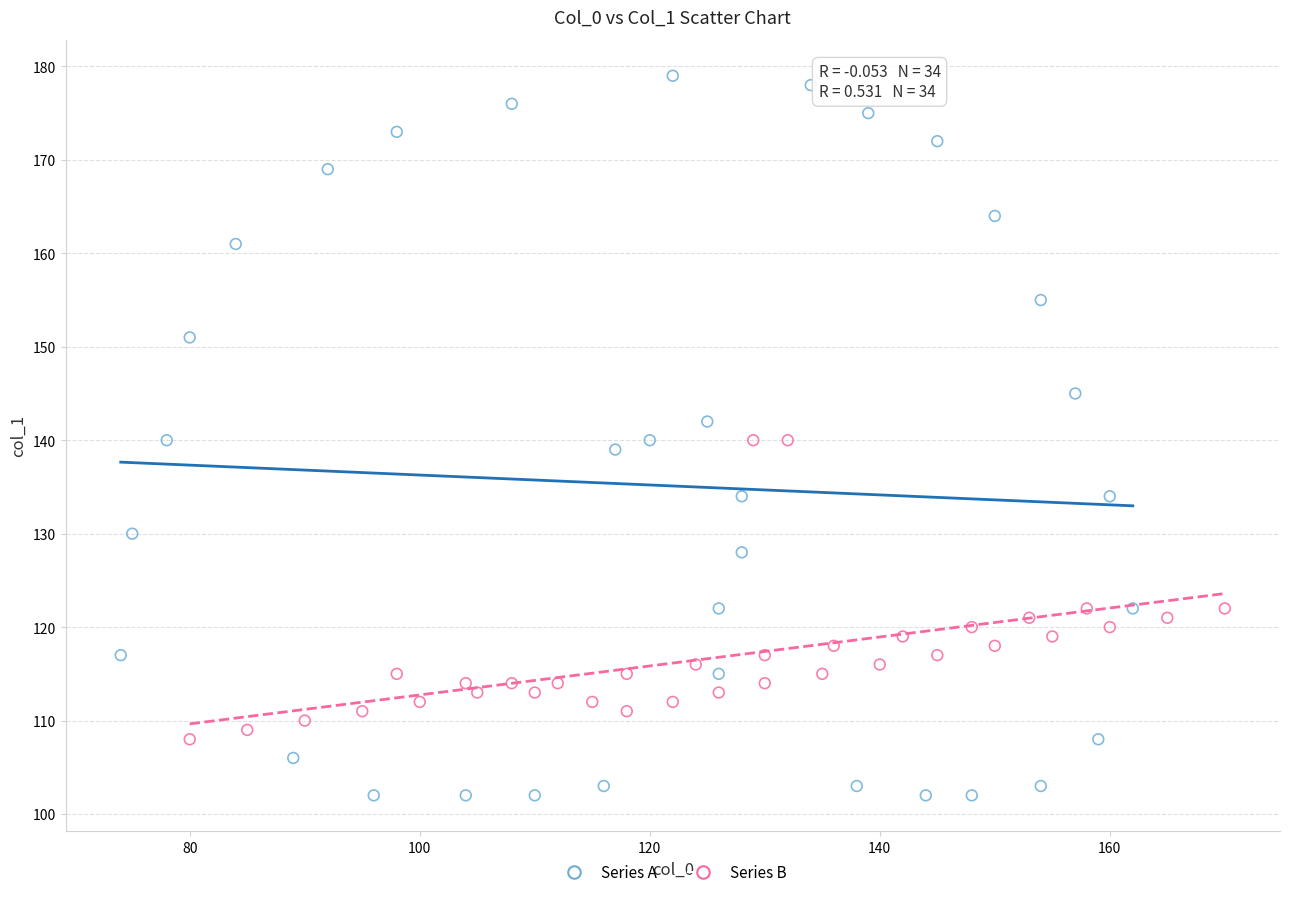

What are all the series names shown in the legend?

Series A, Series B